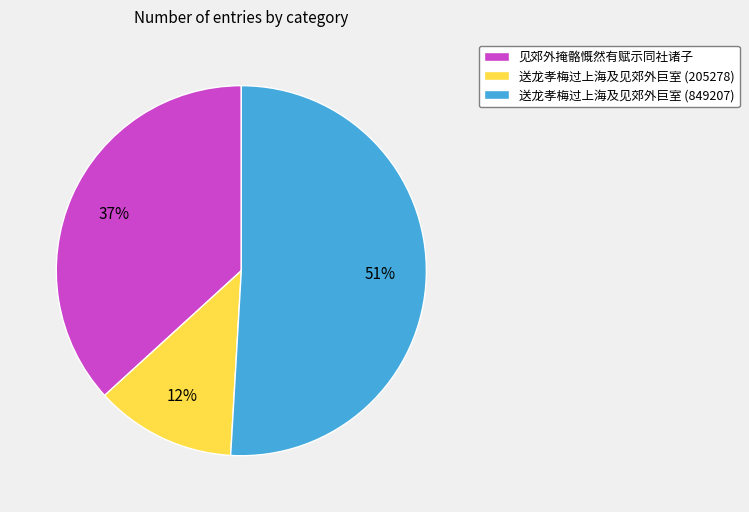

How many slices are in this pie chart?

3